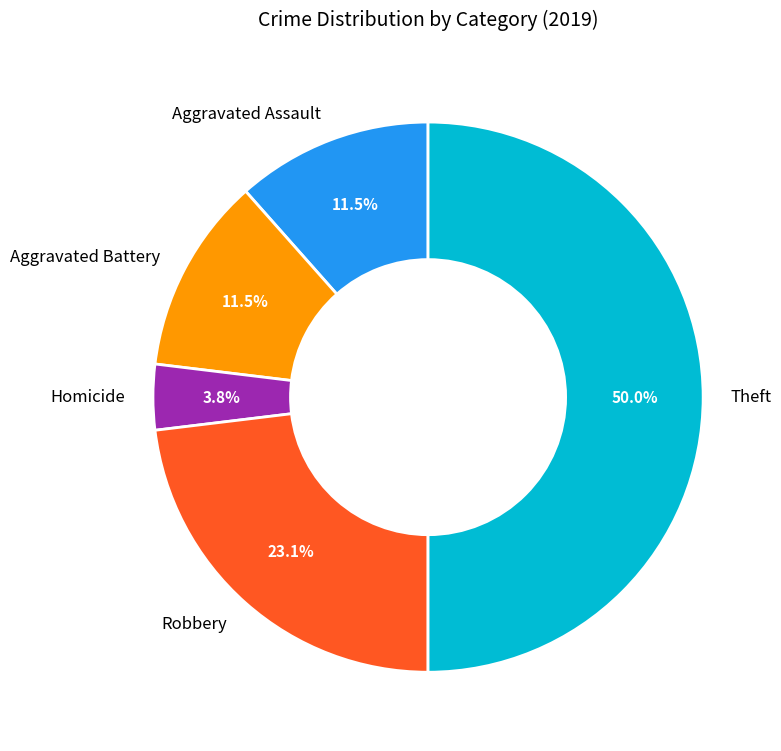

Is Aggravated Assault the majority of the pie?

No